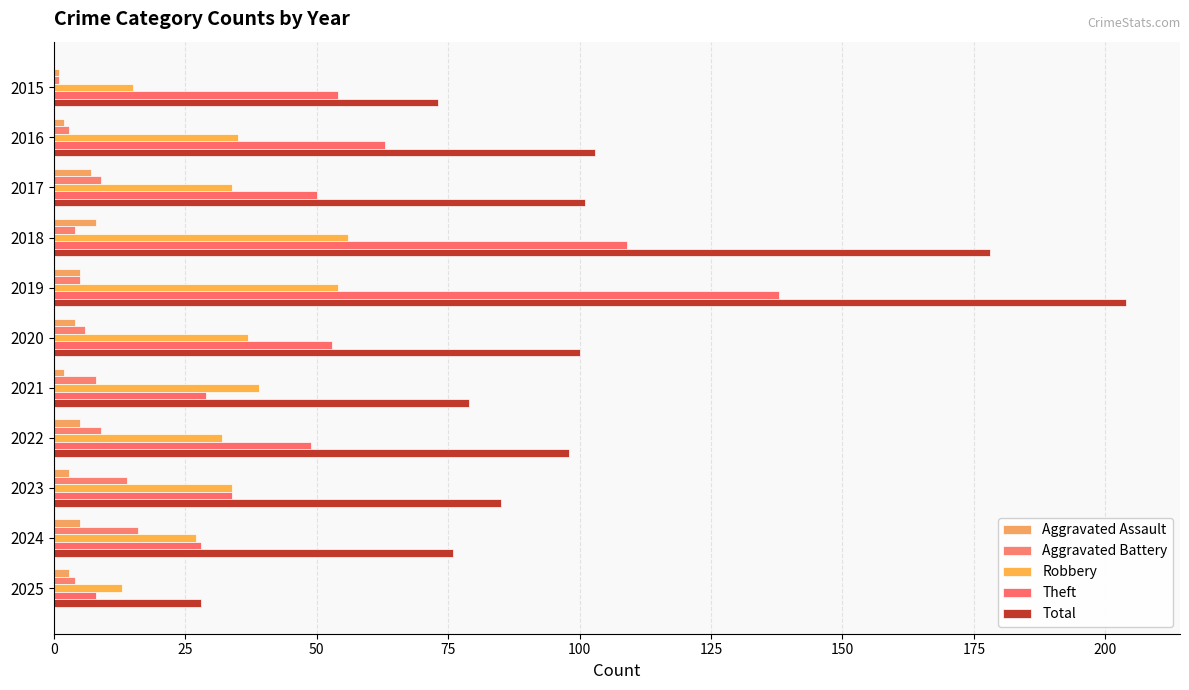

How many series are shown in this chart?

5